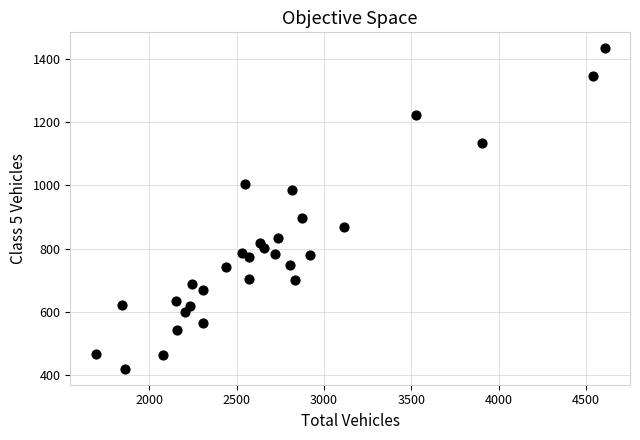

What is the range of X values (max minus min)?

2913